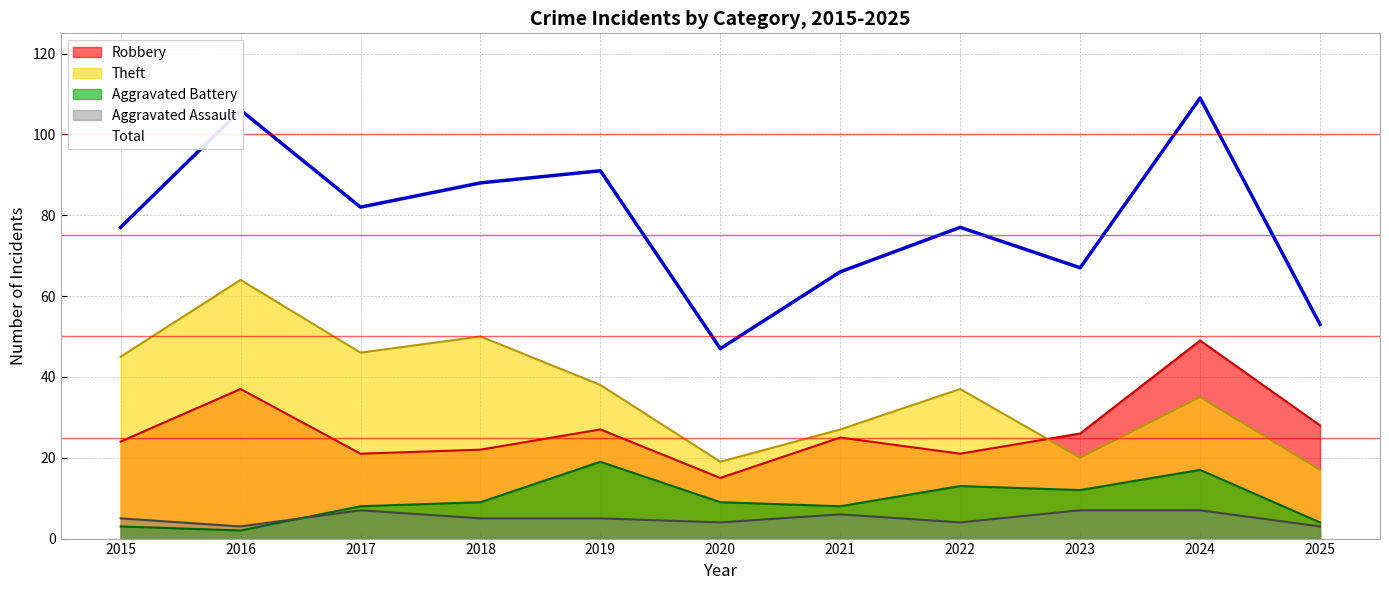

Rank the series at 2025 from highest to lowest value.

Total, Robbery, Theft, Aggravated Battery, Aggravated Assault